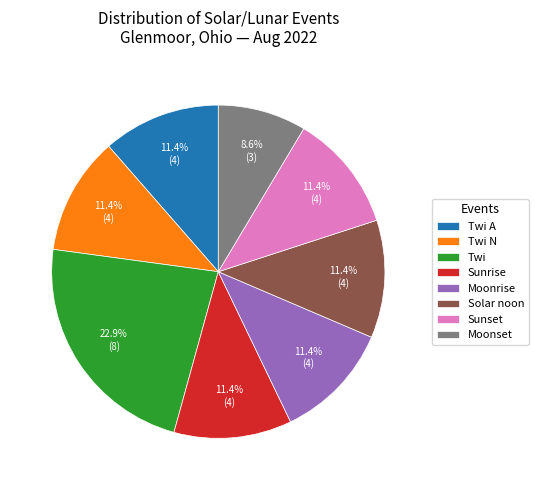

To the nearest percent, what portion does Sunrise represent?

11%